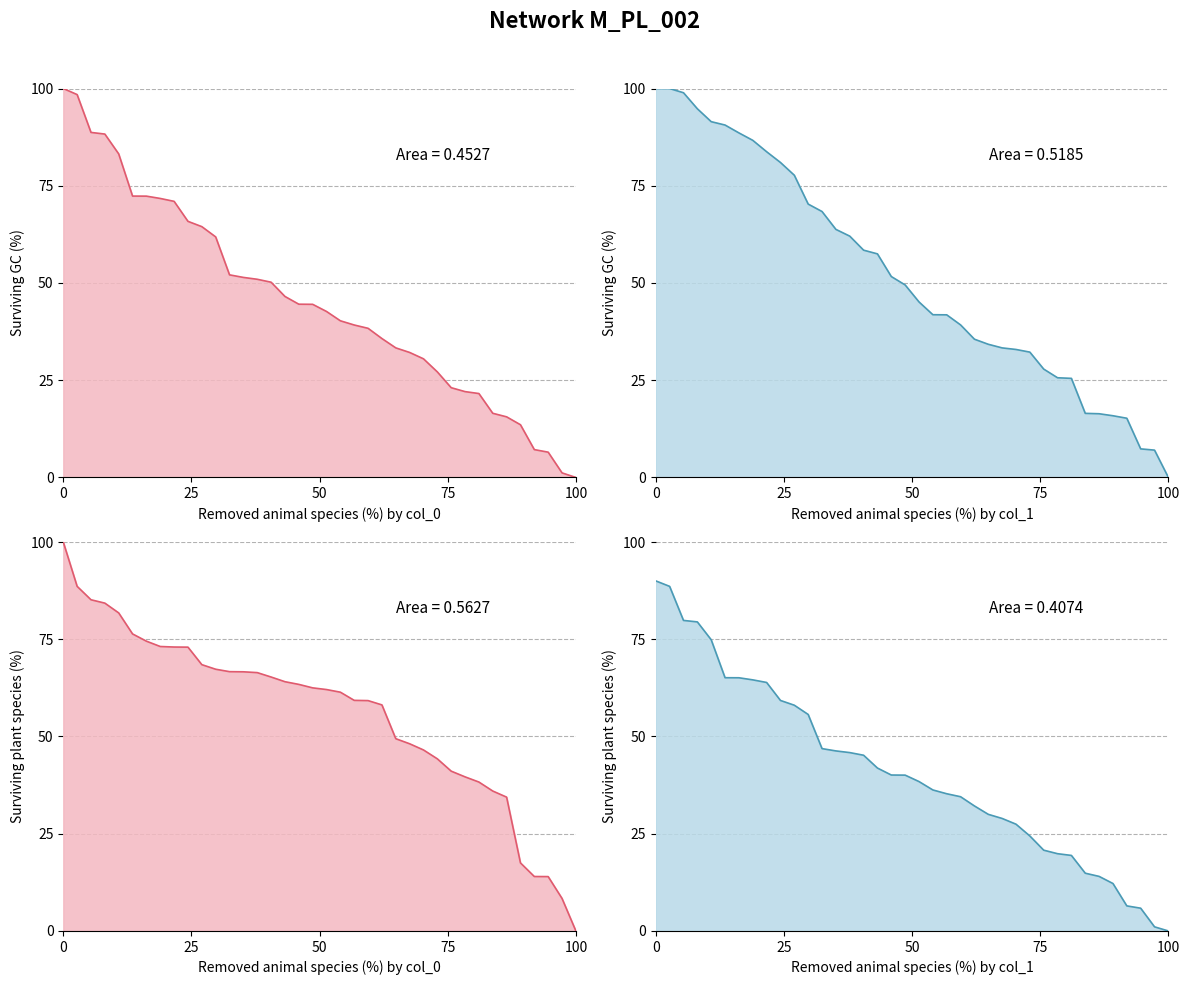

What is the label of the 13th point from the right?

25